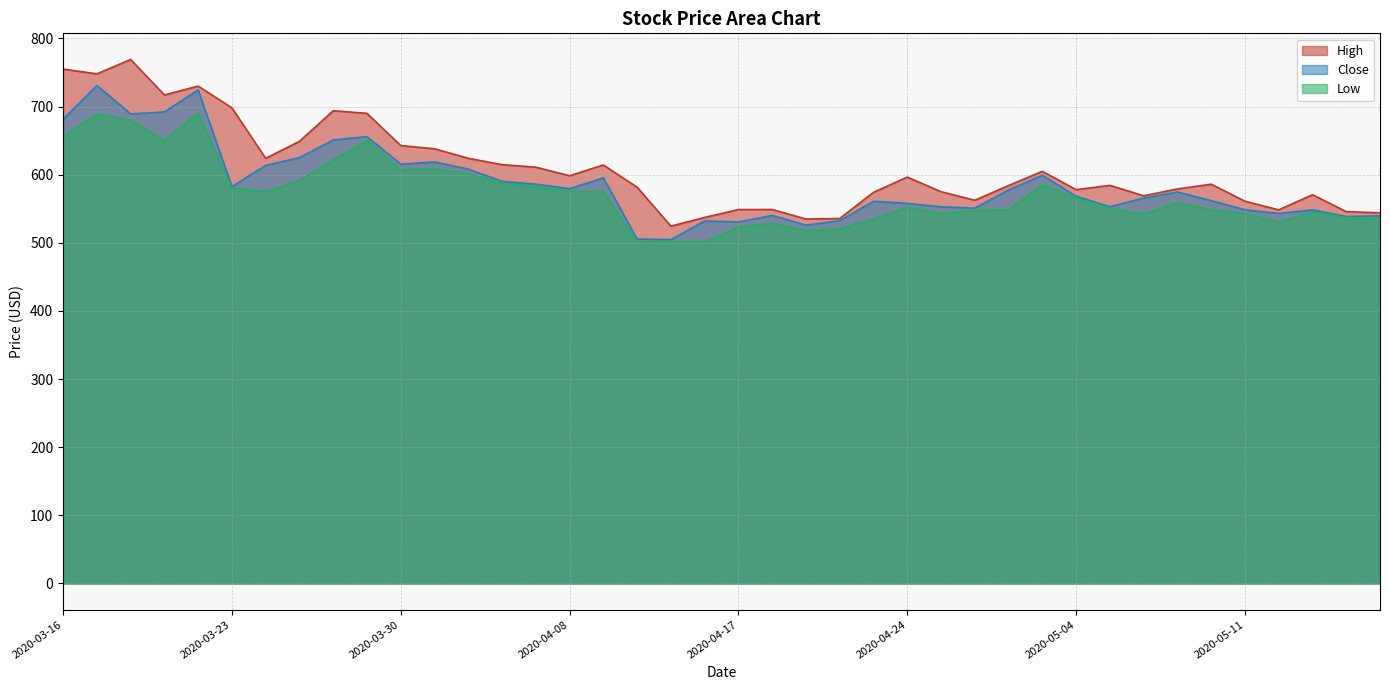

What is the sum of the Close values at 2020-03-20 and 2020-04-27?

1277.2